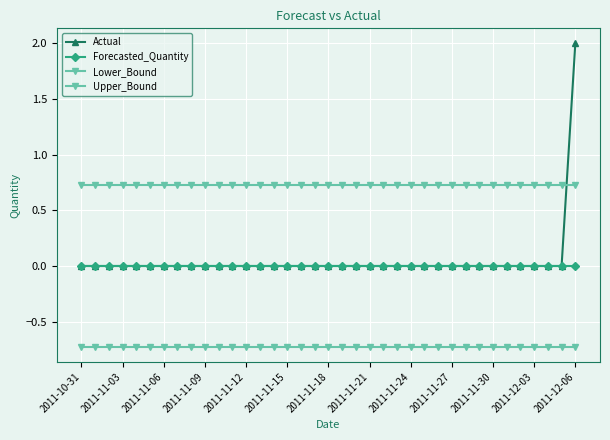

Reading right to left, extract all data points from this chart.

Actual: 2.0	0.0	0.0	0.0	0.0	0.0	0.0	0.0	0.0	0.0	0.0	0.0	0.0	0.0	0.0	0.0	0.0	0.0	0.0	0.0	0.0	0.0	0.0	0.0	0.0	0.0	0.0	0.0	0.0	0.0	0.0	0.0	0.0	0.0	0.0	0.0	0.0
Forecasted_Quantity: 0.0	0.0	0.0	0.0	0.0	0.0	0.0	0.0	0.0	0.0	0.0	0.0	0.0	0.0	0.0	0.0	0.0	0.0	0.0	0.0	0.0	0.0	0.0	0.0	0.0	0.0	0.0	0.0	0.0	0.0	0.0	0.0	0.0	0.0	0.0	0.0	0.0
Lower_Bound: -0.7	-0.7	-0.7	-0.7	-0.7	-0.7	-0.7	-0.7	-0.7	-0.7	-0.7	-0.7	-0.7	-0.7	-0.7	-0.7	-0.7	-0.7	-0.7	-0.7	-0.7	-0.7	-0.7	-0.7	-0.7	-0.7	-0.7	-0.7	-0.7	-0.7	-0.7	-0.7	-0.7	-0.7	-0.7	-0.7	-0.7
Upper_Bound: 0.7	0.7	0.7	0.7	0.7	0.7	0.7	0.7	0.7	0.7	0.7	0.7	0.7	0.7	0.7	0.7	0.7	0.7	0.7	0.7	0.7	0.7	0.7	0.7	0.7	0.7	0.7	0.7	0.7	0.7	0.7	0.7	0.7	0.7	0.7	0.7	0.7